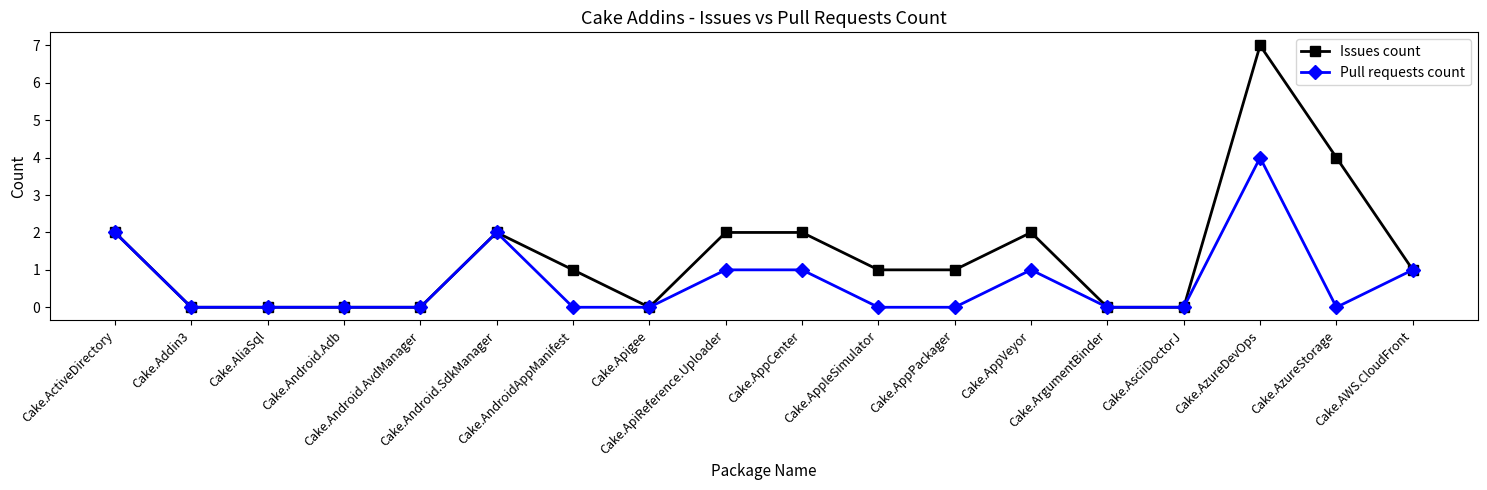

True or false: Pull requests count has more than 1 interior local peaks.

True